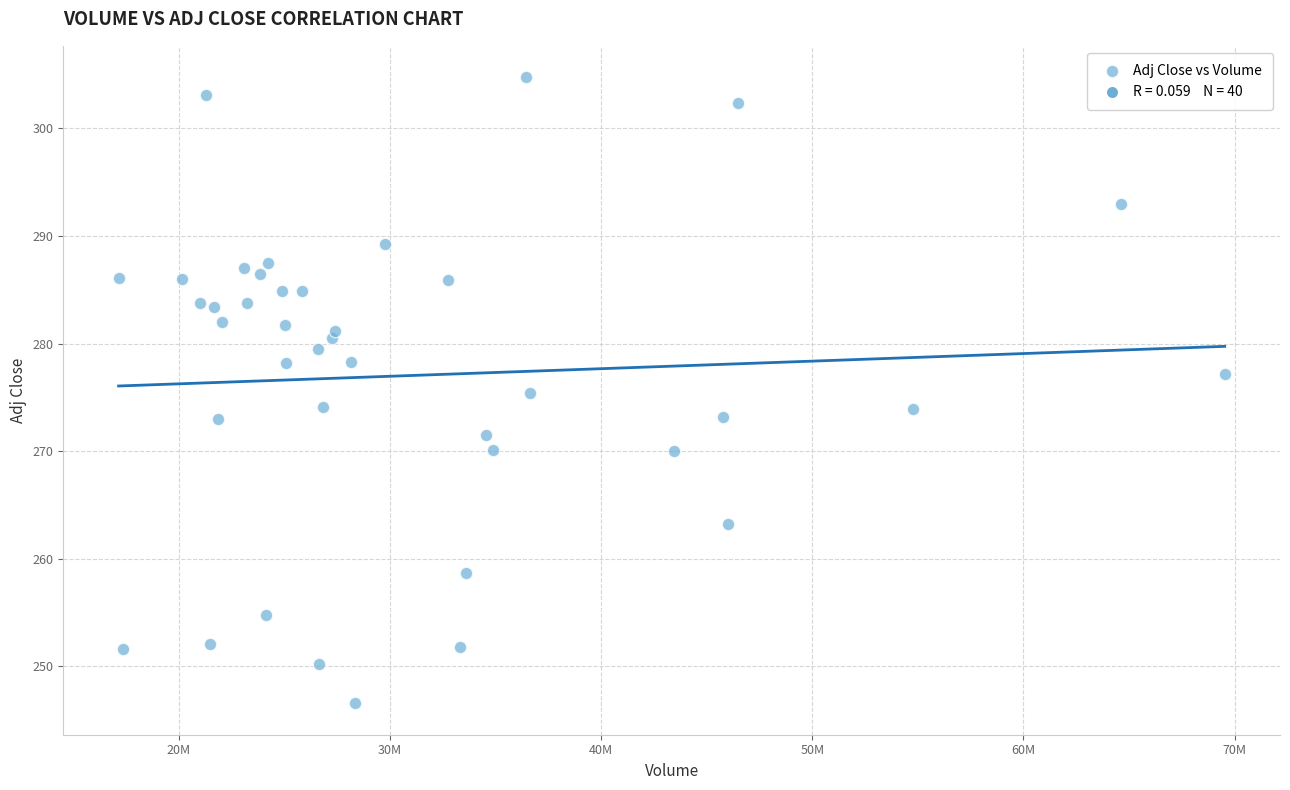

What is the range of Y values (max minus min)?

58.2